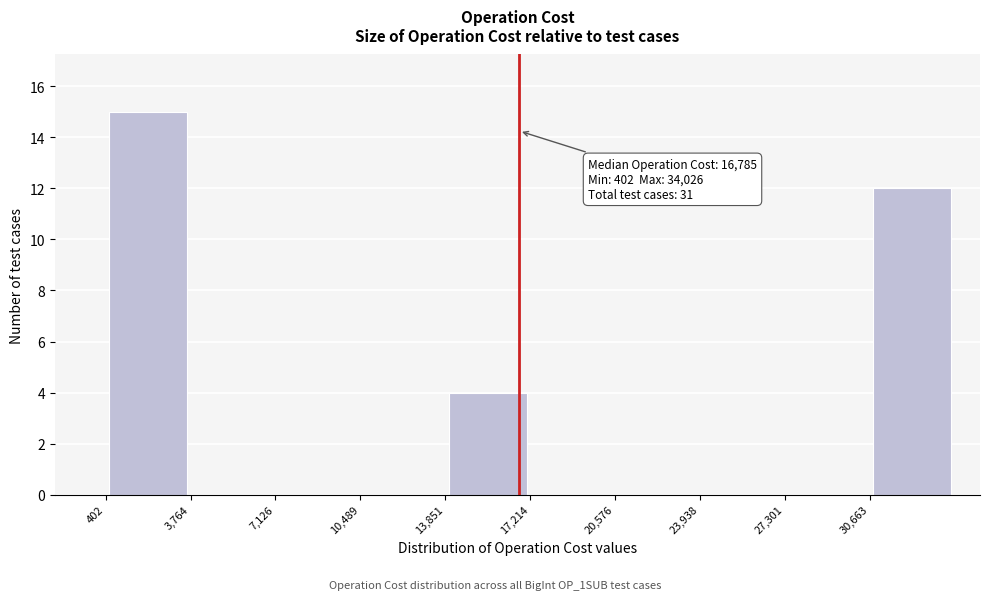

Over which range of the x-axis is the bar tallest?

500 to 4000